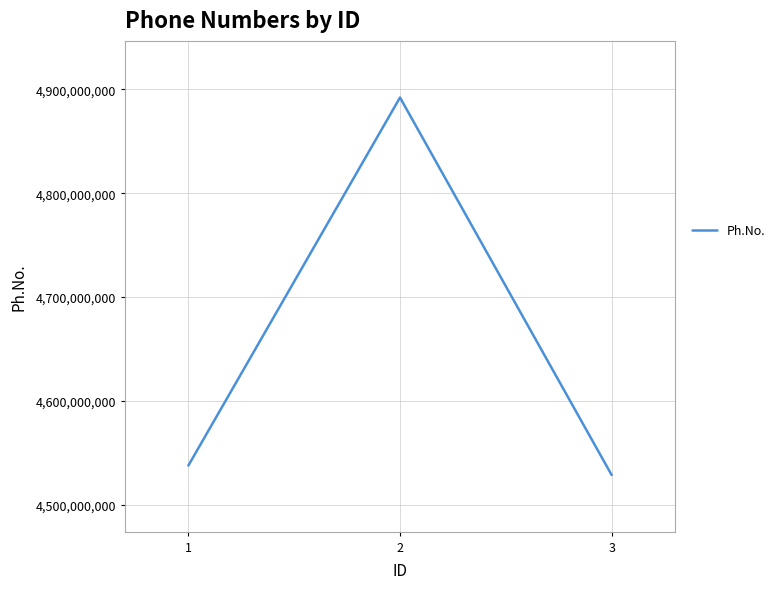

The value at 2 is 4892184058. True or false?

True